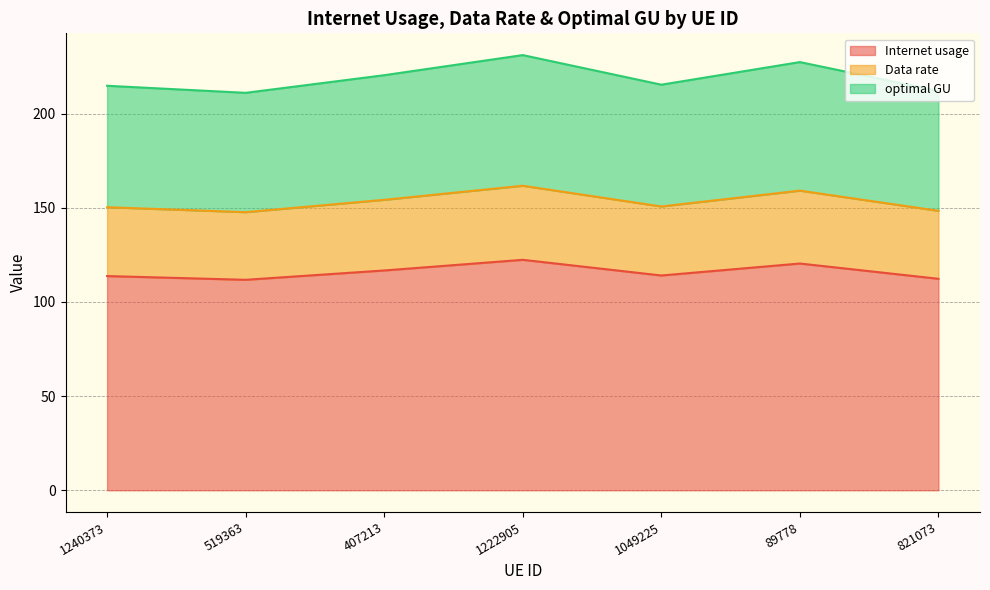

In Data rate, how many points are lower than both neighbors (excluding endpoints)?

2